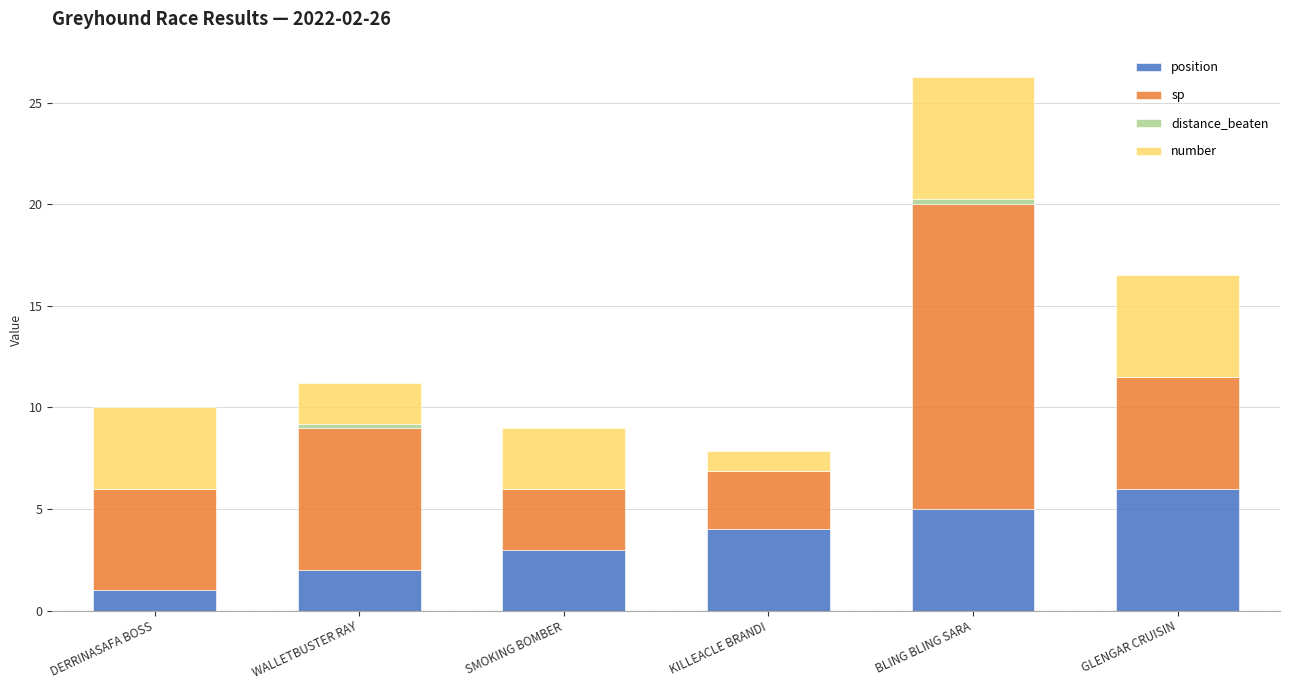

What is the sum of all position values?

21.0